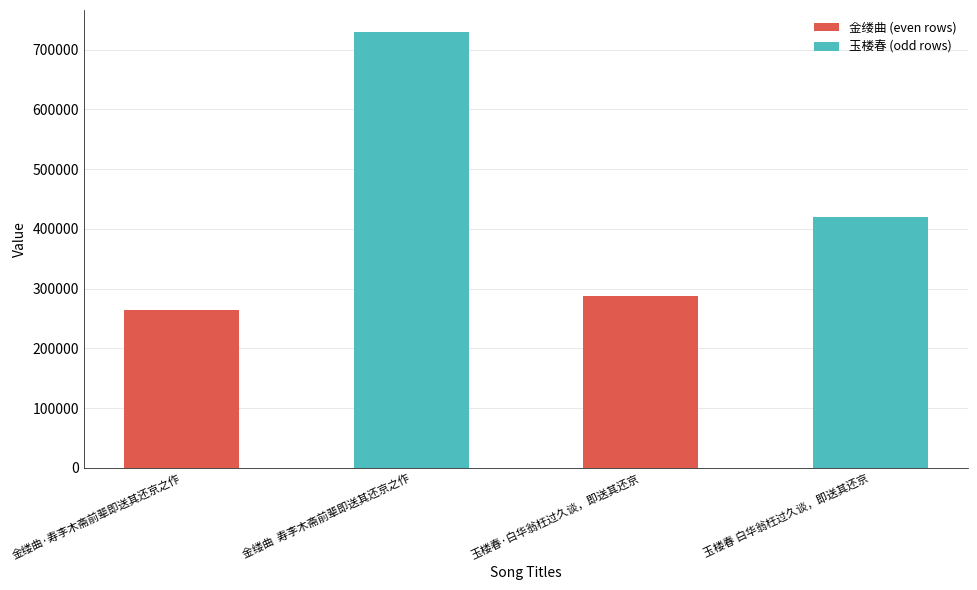

What is the change in value from 金缕曲·寿李木斋前辈即送其还京之作 to 金缕曲  寿李木斋前辈即送其还京之作?

+465675